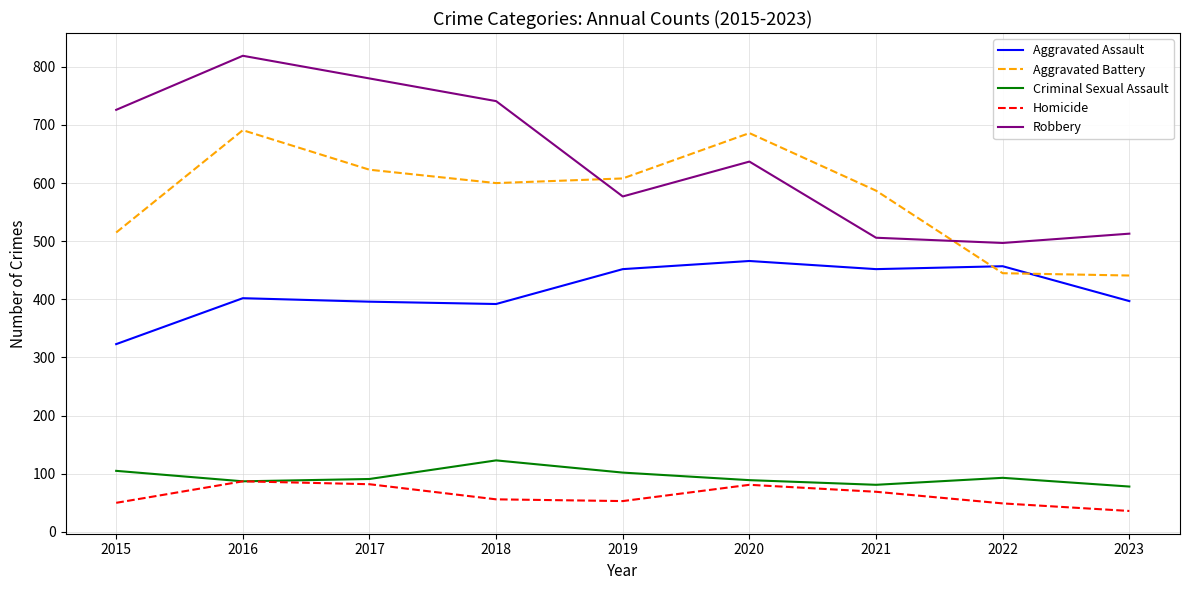

True or false: Robbery has a value of 637 at 2020.

True